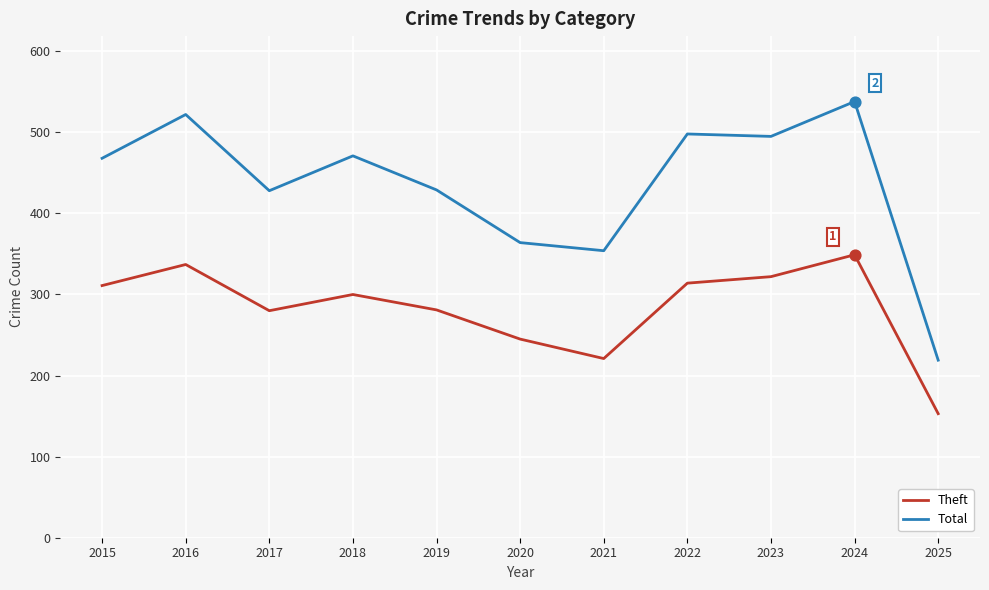

At which category is the sum across all series the highest?

2024